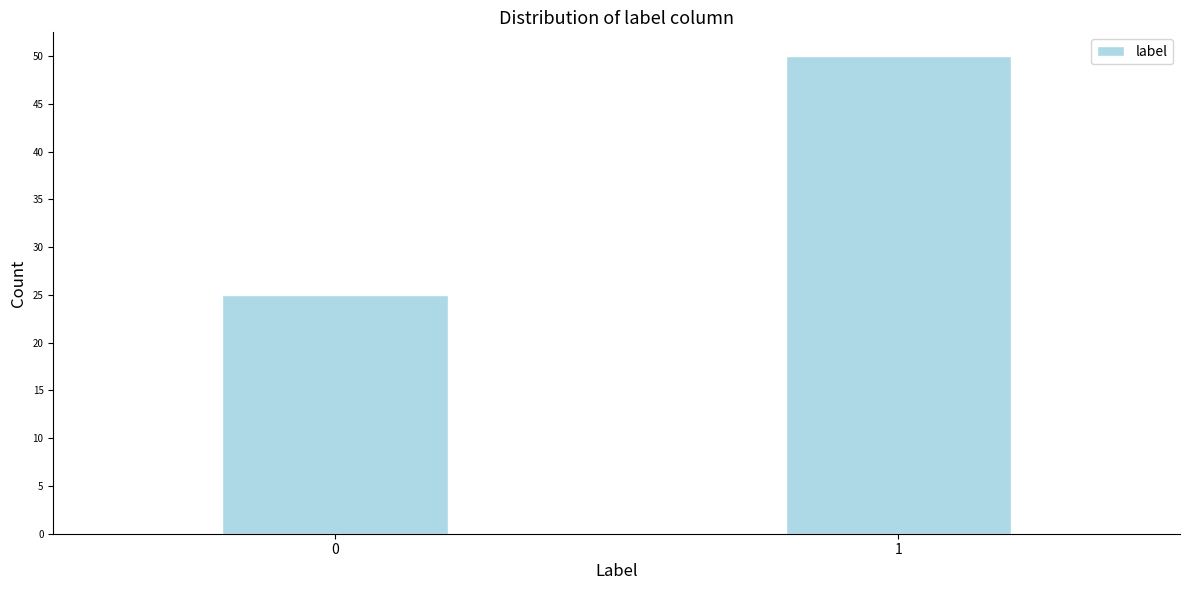

Reading left to right, list all the values displayed in this chart.

0=25	1=50